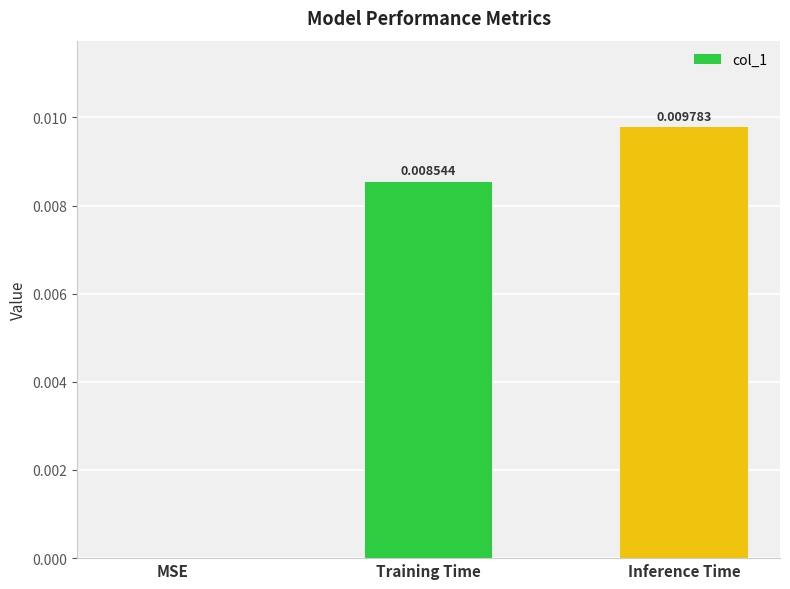

Where is the data nearest to the value 0?

MSE